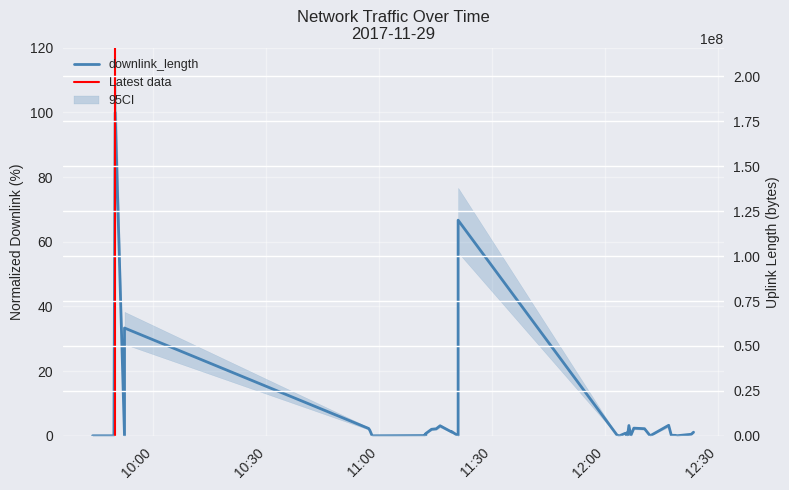

Reading left to right, transcribe all the data shown in this chart.

2017-11-29 09:43:52=0.0	2017-11-29 09:43:52=0.0	2017-11-29 09:49:32=0.0	2017-11-29 09:49:52=100.0	2017-11-29 09:52:21=0.0	2017-11-29 09:52:21=33.3	2017-11-29 10:57:14=2.3	2017-11-29 10:57:32=1.7	2017-11-29 10:58:10=0.0	2017-11-29 11:12:11=0.1	2017-11-29 11:12:14=0.5	2017-11-29 11:12:20=0.3	2017-11-29 11:12:27=0.2	2017-11-29 11:12:27=0.7	2017-11-29 11:13:57=2.0	2017-11-29 11:15:12=2.2	2017-11-29 11:16:13=3.1	2017-11-29 11:19:17=1.2	2017-11-29 11:19:19=1.3	2017-11-29 11:21:01=0.0	2017-11-29 11:21:01=66.7	2017-11-29 12:03:23=0.0	2017-11-29 12:03:23=0.0	2017-11-29 12:03:33=0.0	2017-11-29 12:03:53=0.0	2017-11-29 12:05:29=0.8	2017-11-29 12:05:50=0.0	2017-11-29 12:06:01=1.0	2017-11-29 12:06:04=0.3	2017-11-29 12:06:24=3.2	2017-11-29 12:06:54=0.1	2017-11-29 12:07:43=2.4	2017-11-29 12:10:33=2.2	2017-11-29 12:12:03=0.0	2017-11-29 12:16:58=3.2	2017-11-29 12:17:40=0.2	2017-11-29 12:18:51=0.1	2017-11-29 12:19:08=0.0	2017-11-29 12:22:59=0.5	2017-11-29 12:23:35=1.1